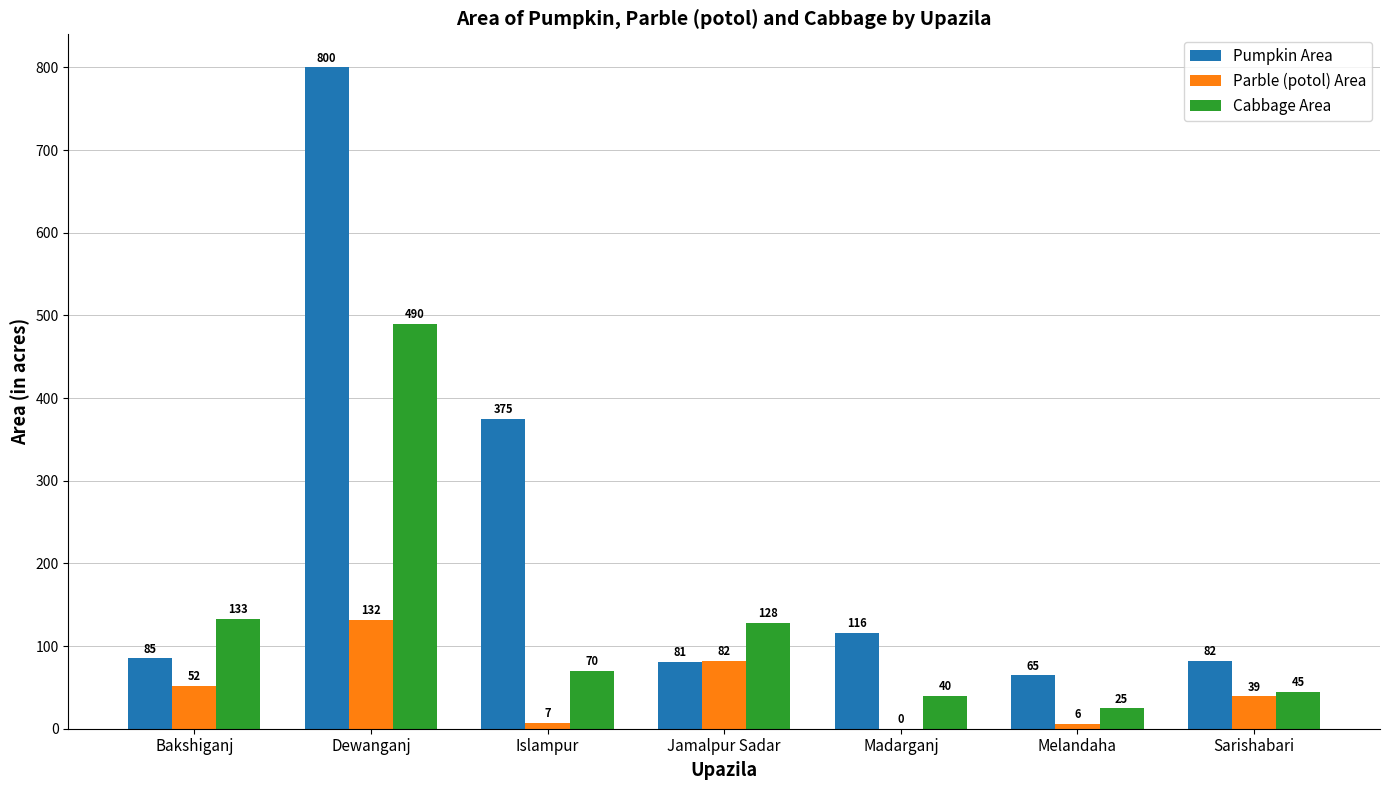

Are the bars horizontal?

No